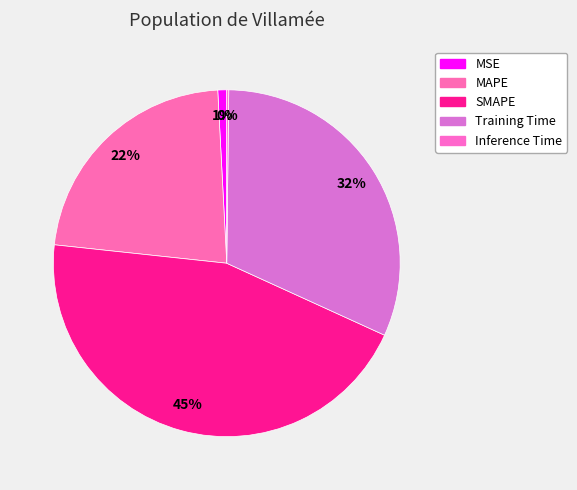

What is the smallest slice in the pie chart?

Inference Time